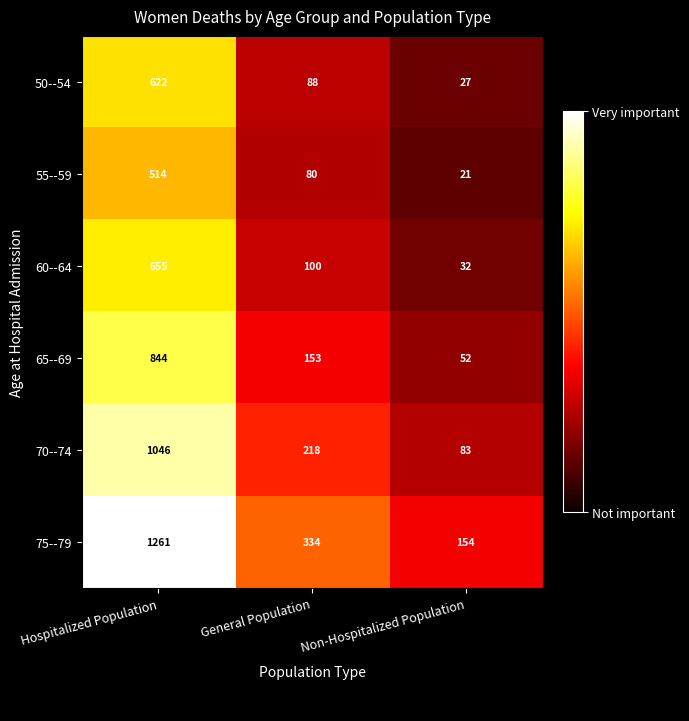

What is the difference between the highest and lowest values at Non-Hospitalized Population?

133